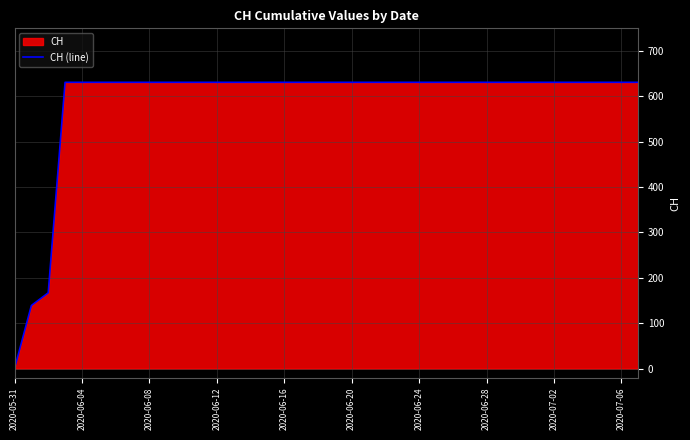

What is the change in value from 2020-05-31 to 2020-07-02?

+631